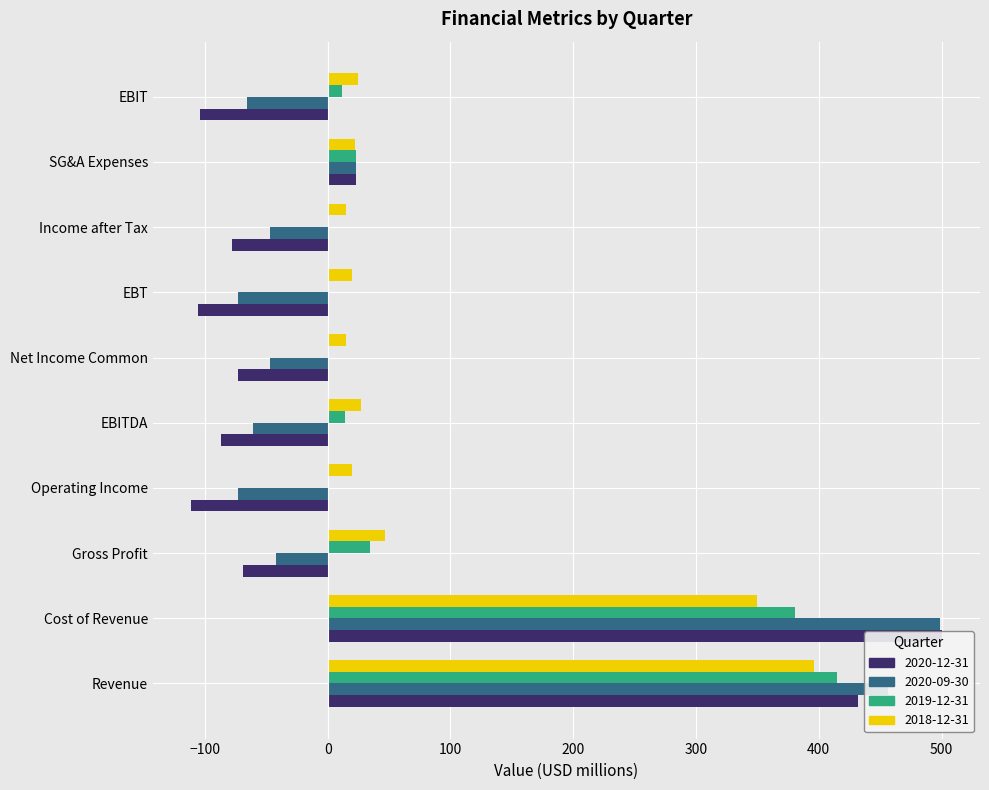

Reading left to right, transcribe all the data shown in this chart.

2020-12-31: Revenue=432.2	Cost of Revenue=500.7	Gross Profit=-68.9	Operating Income=-111.7	EBITDA=-86.7	Net Income Common=-73.0	EBT=-105.7	Income after Tax=-78.2	SG&A Expenses=23.4	EBIT=-104.0
2020-09-30: Revenue=456.0	Cost of Revenue=498.4	Gross Profit=-42.4	Operating Income=-73.2	EBITDA=-61.0	Net Income Common=-47.0	EBT=-73.2	Income after Tax=-47.0	SG&A Expenses=23.1	EBIT=-65.5
2019-12-31: Revenue=415.0	Cost of Revenue=380.3	Gross Profit=34.7	Operating Income=0.7	EBITDA=13.9	Net Income Common=1.0	EBT=0.7	Income after Tax=1.0	SG&A Expenses=23.2	EBIT=11.5
2018-12-31: Revenue=396.1	Cost of Revenue=349.5	Gross Profit=46.6	Operating Income=20.2	EBITDA=27.3	Net Income Common=14.9	EBT=20.2	Income after Tax=14.7	SG&A Expenses=22.2	EBIT=24.4